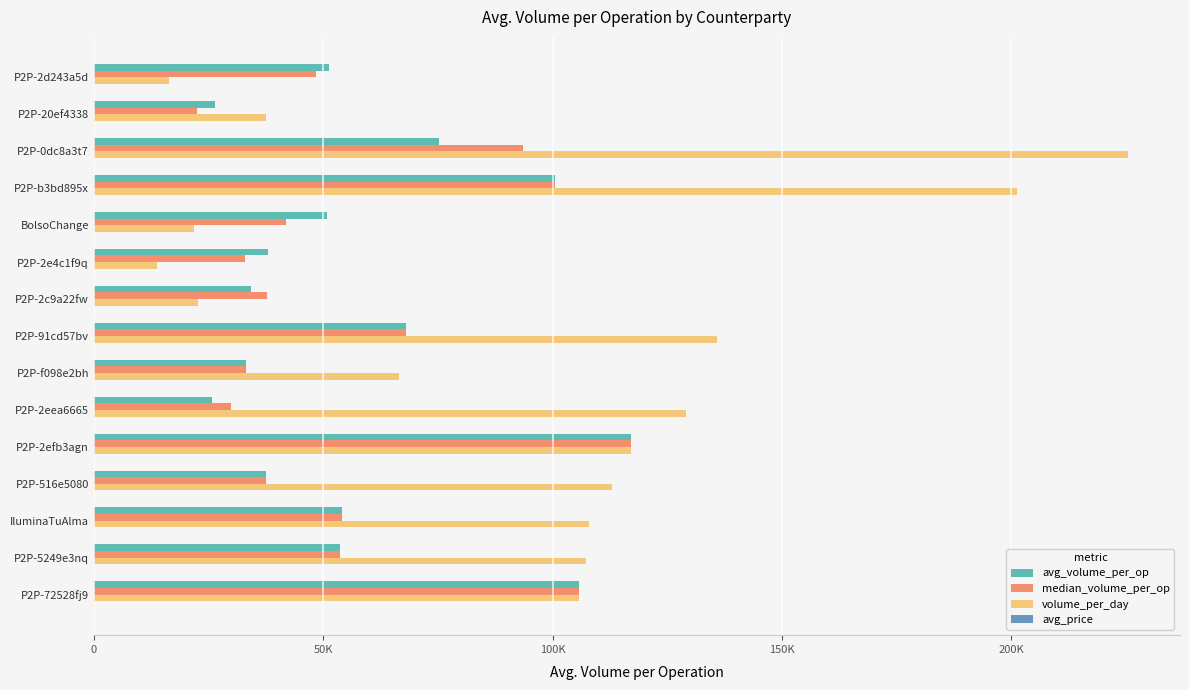

What is the sum of all volume_per_day values?

1421308.6